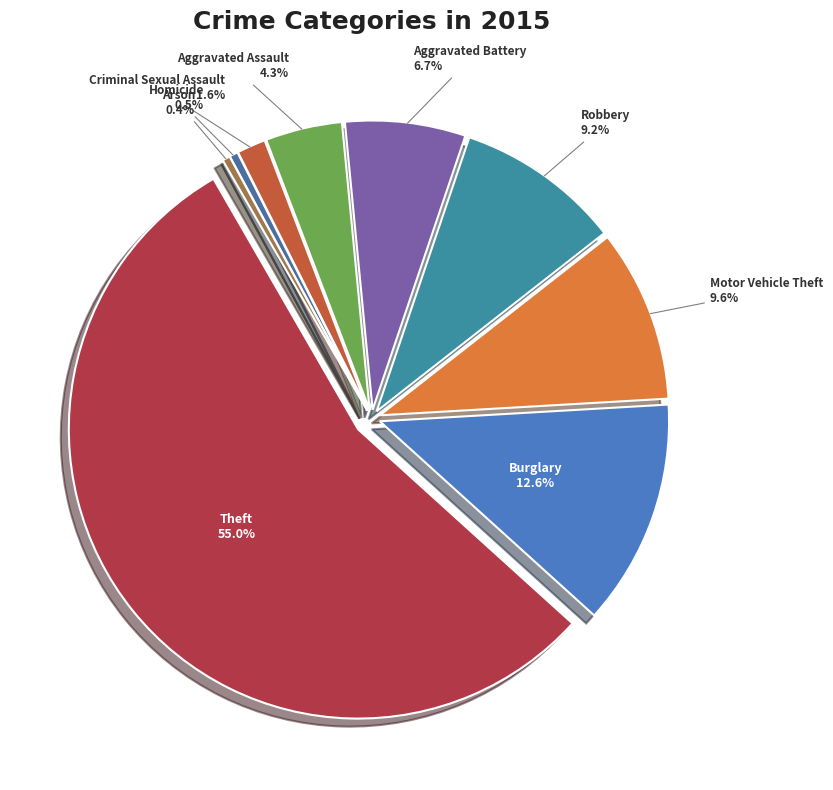

Approximately how many times larger is the value at Aggravated Battery compared to Burglary?

0.5